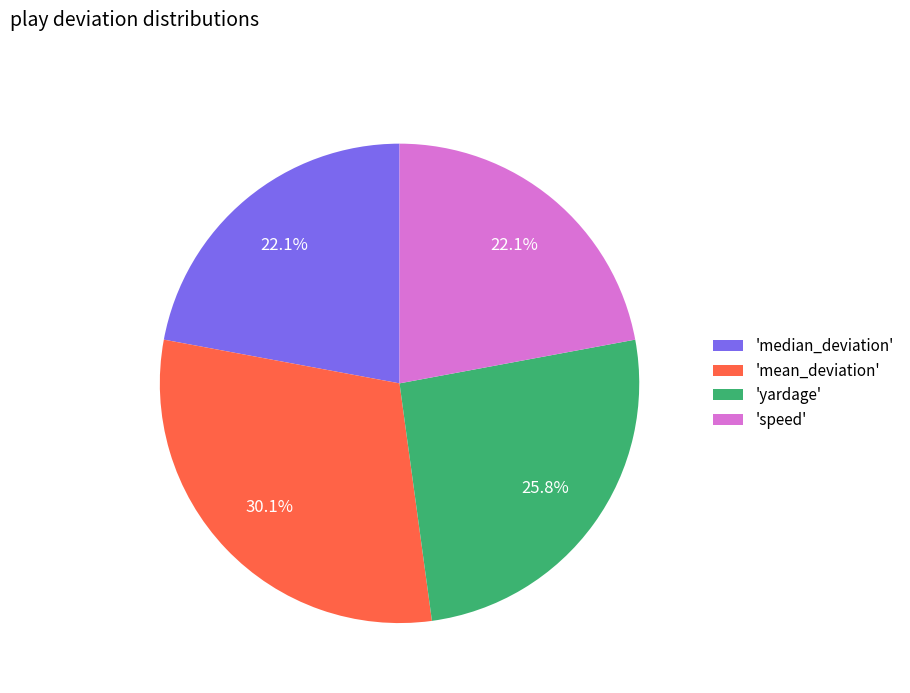

Is the sum of 'median_deviation' and 'yardage' greater than half?

No